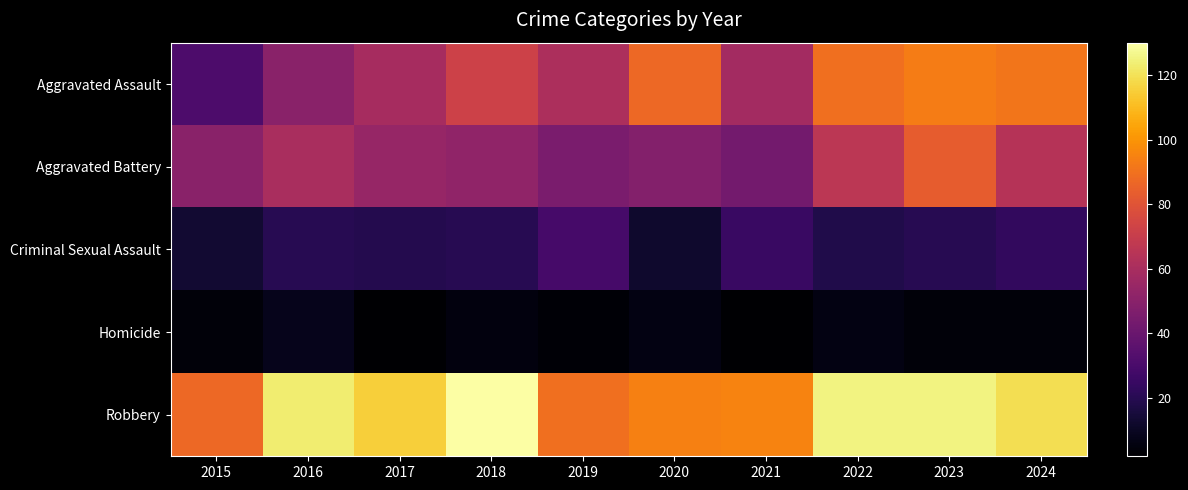

Which series changed the most between 2016 and 2024?

Aggravated Assault